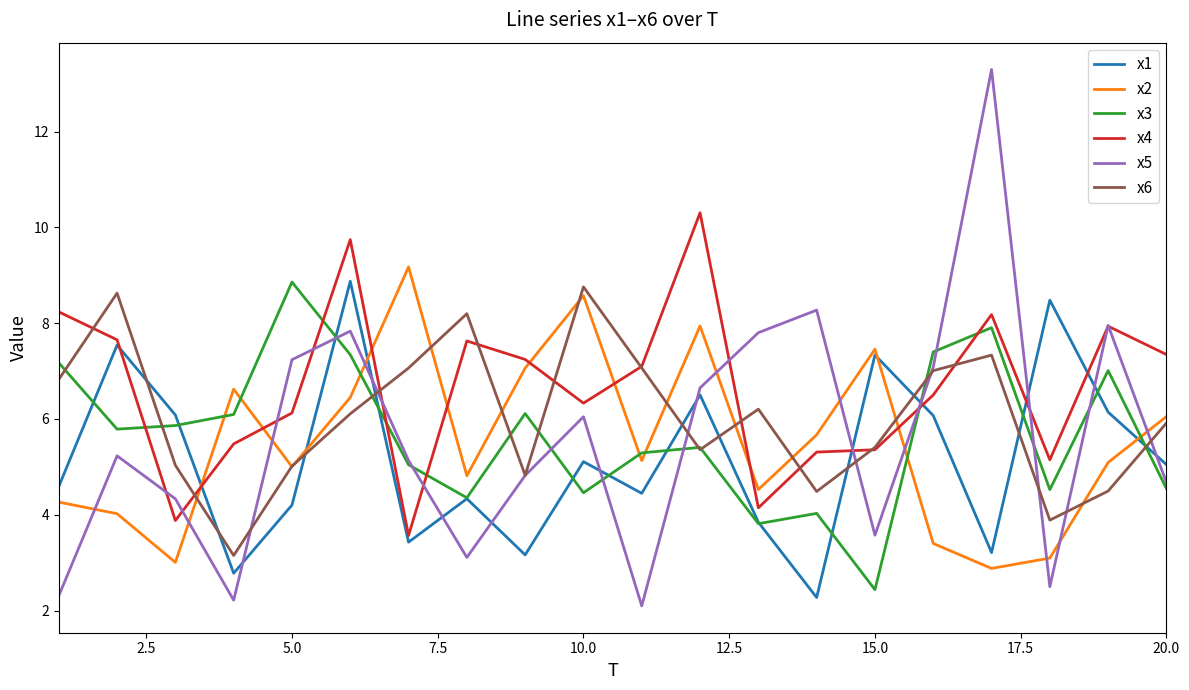

Is this an area chart (filled region under the line)?

No